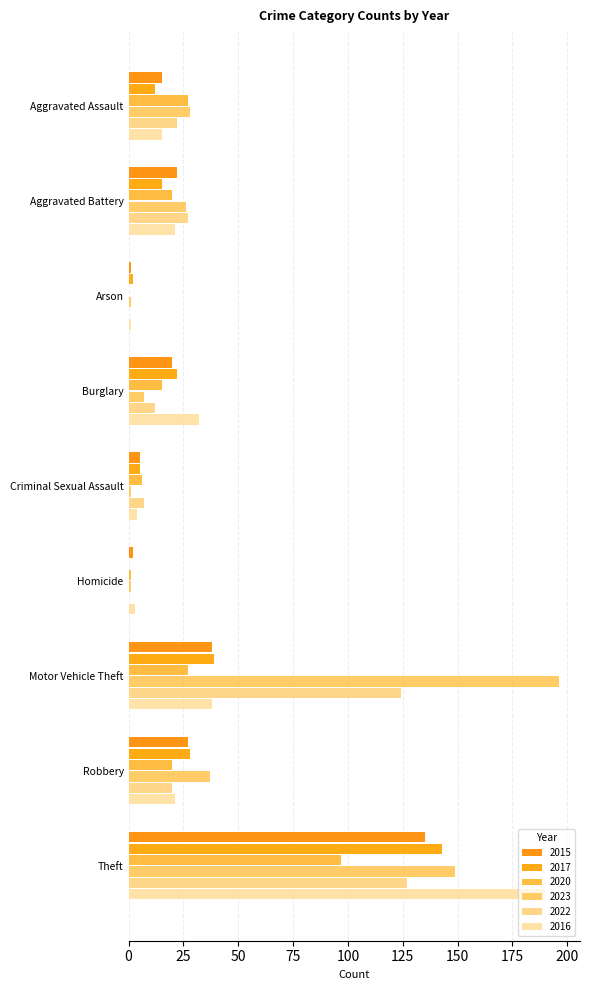

How many data points does each series have?

9